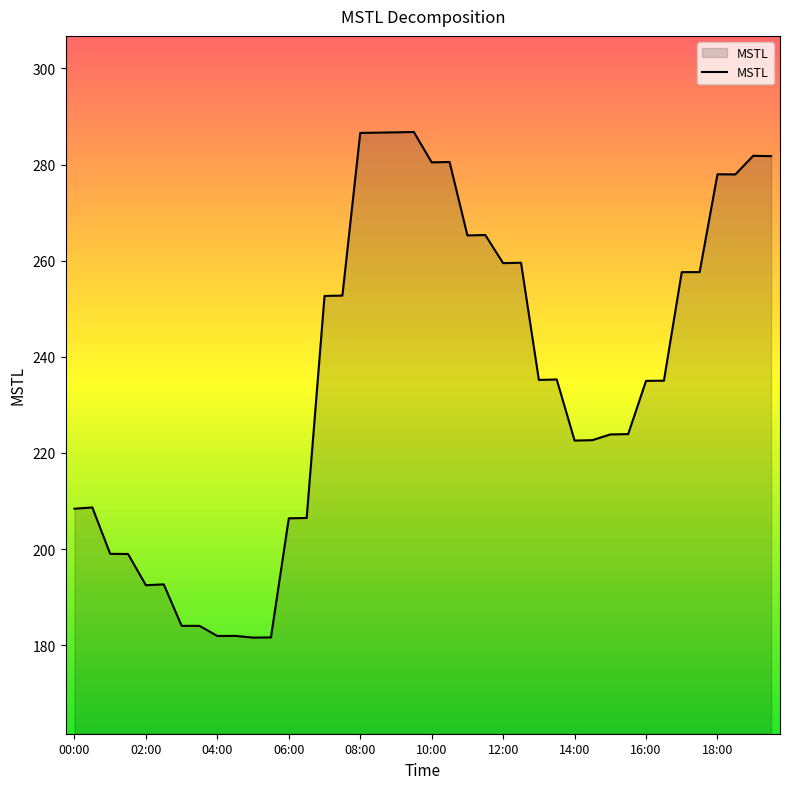

What is the difference between the maximum and minimum values?

105.2